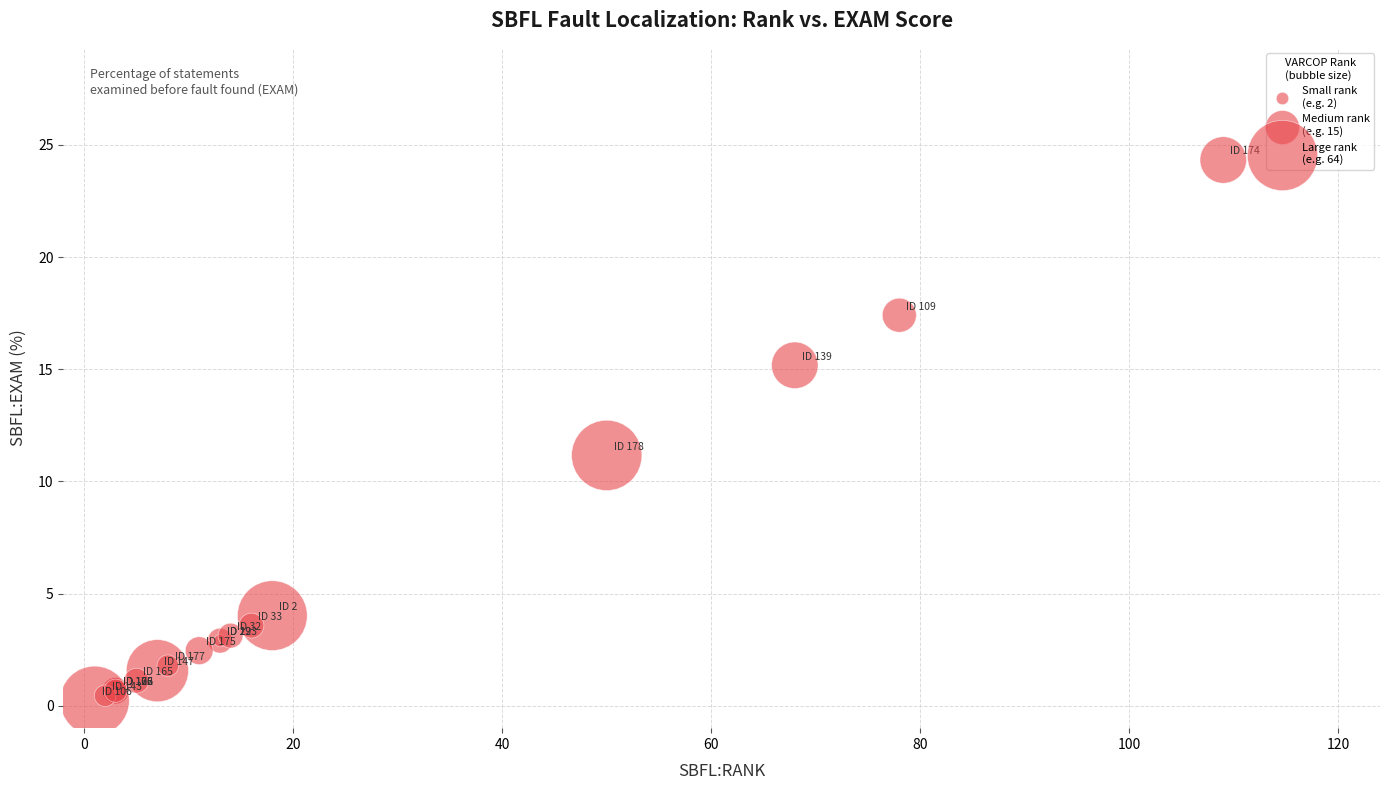

What Y value in the scatter plot is closest to 12?

11.2